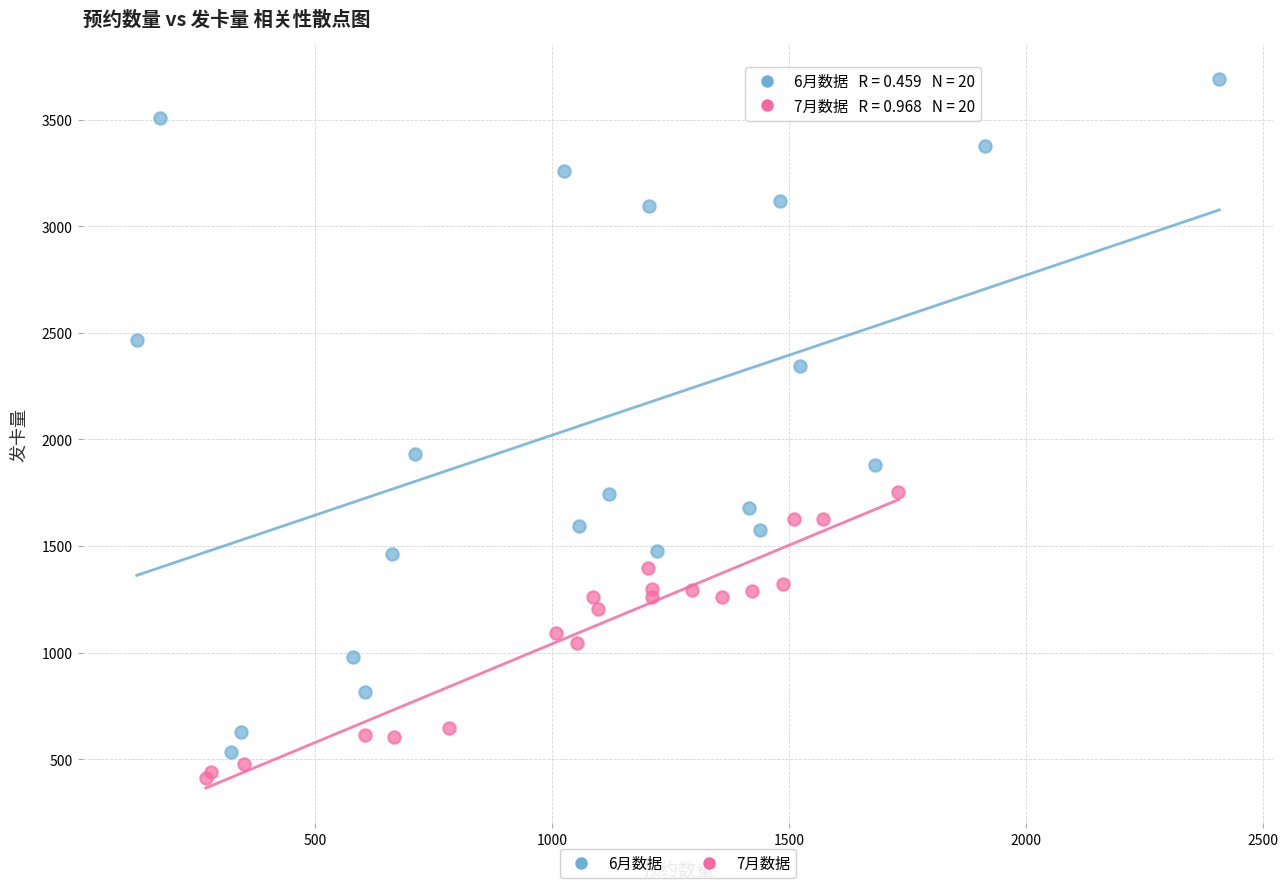

Which series contains the highest Y value?

6月数据